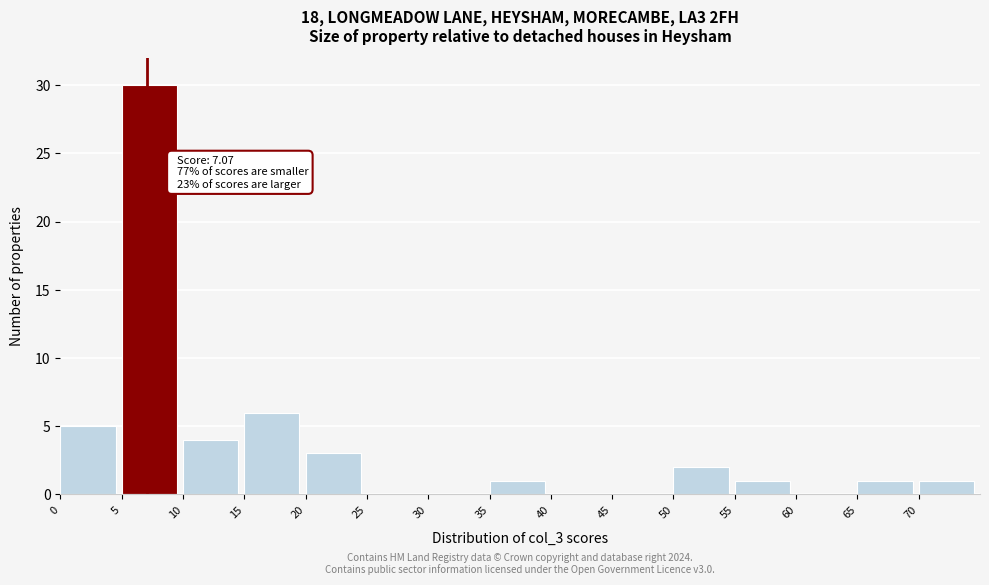

Which range on the x-axis has the tallest bar?

5 to 10